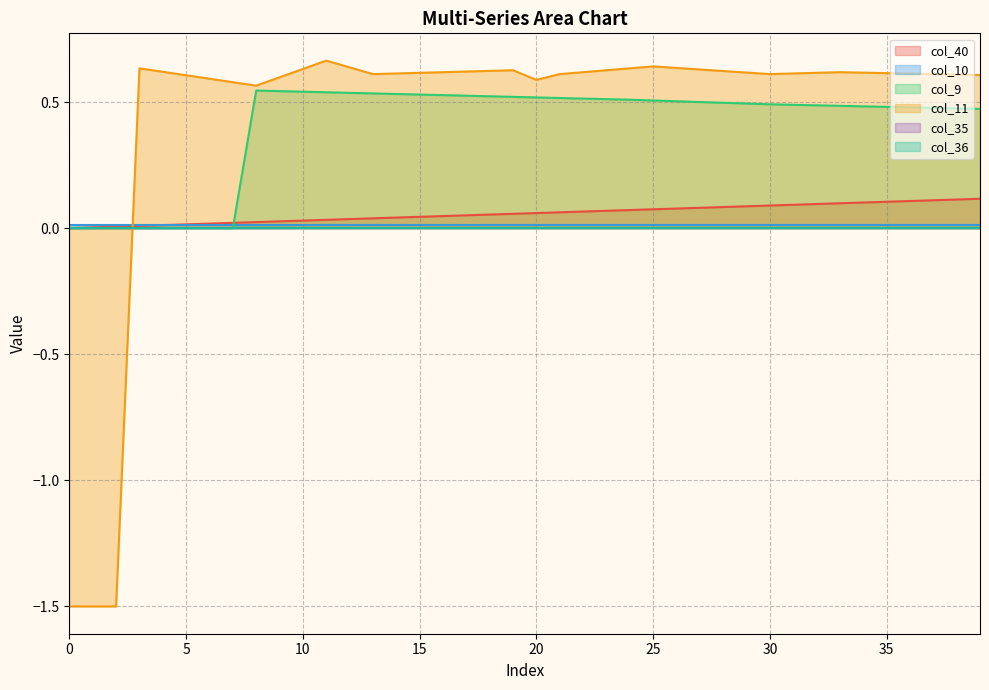

Which series changed the most between 0 and 38?

col_11